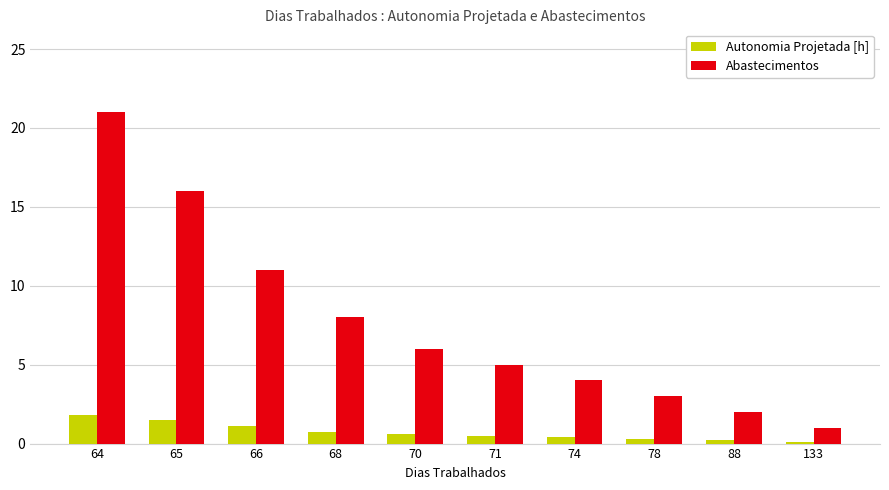

Which series has the largest range (max minus min)?

Abastecimentos